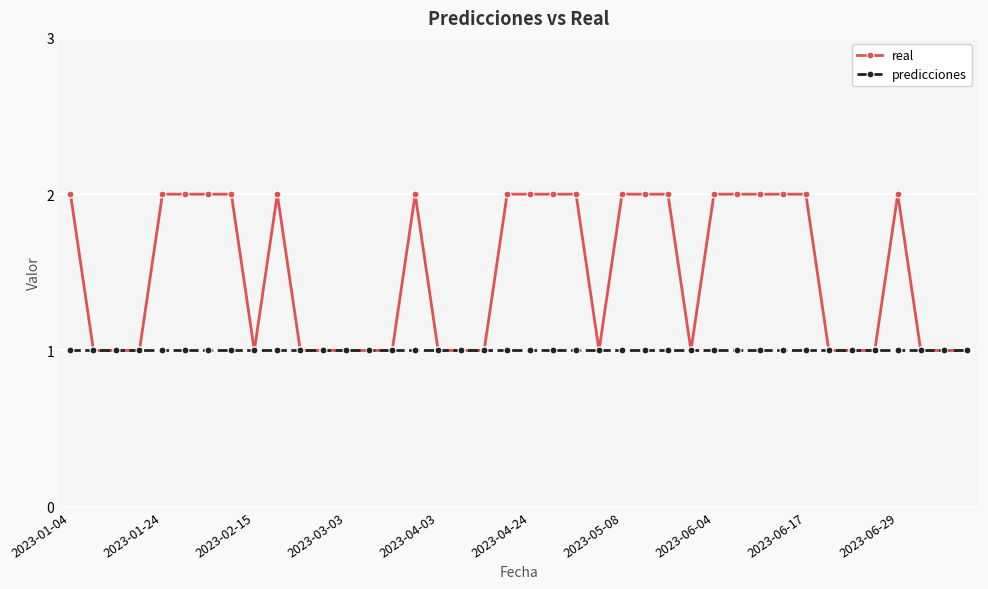

Which series has the widest spread of values?

real